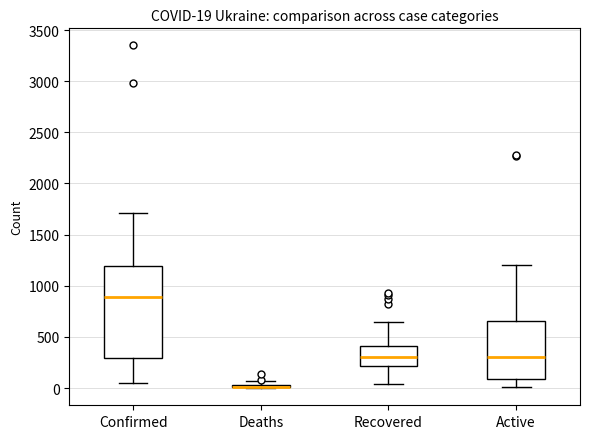

Comparing the boxes themselves (not the whiskers), which one is the tallest?

Confirmed